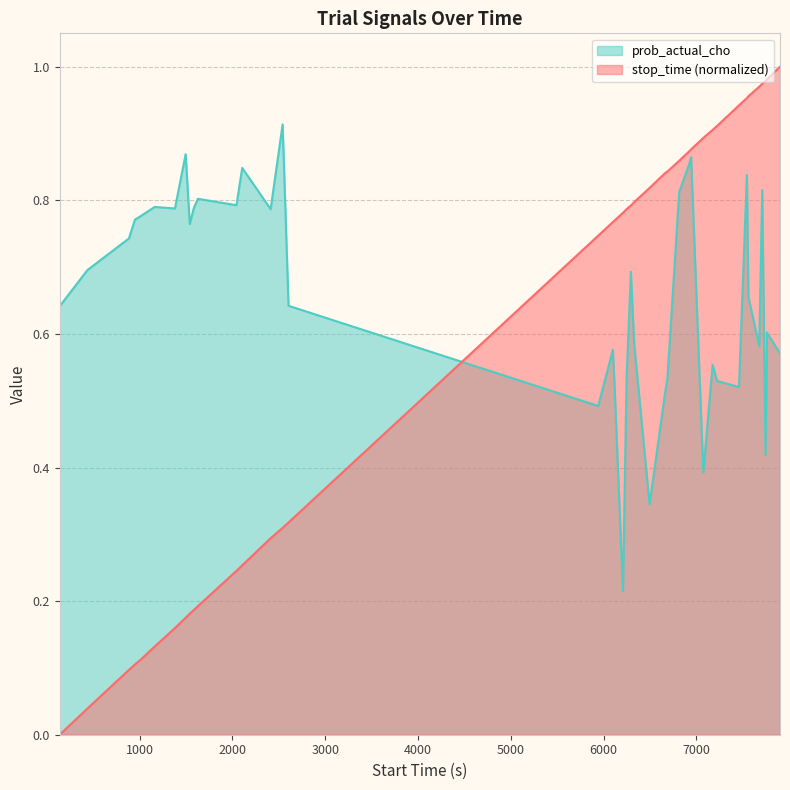

Which series has the largest total across all categories?

prob_actual_cho